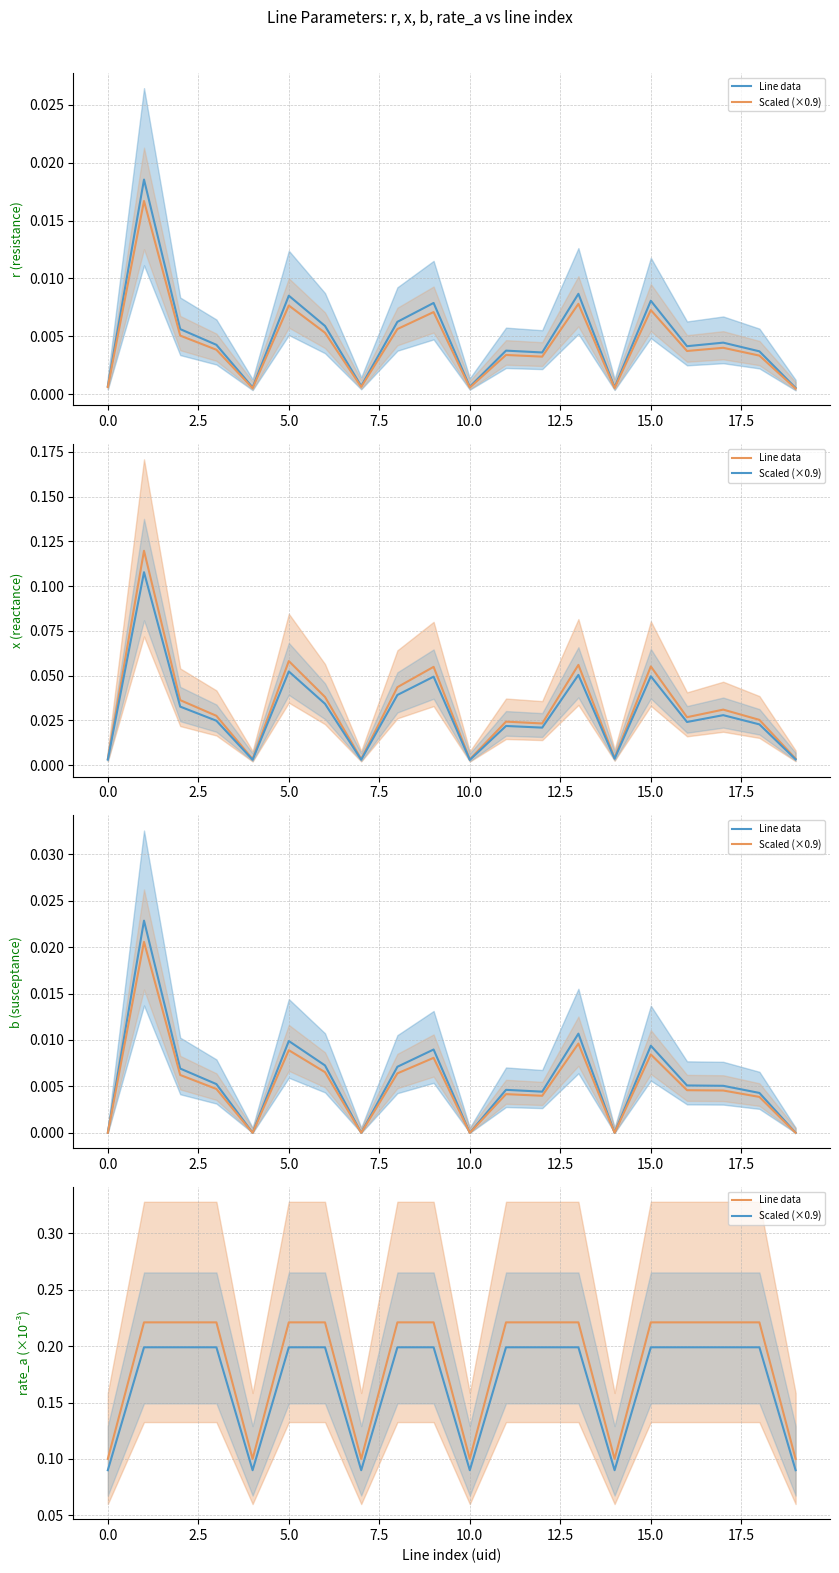

What is the value of the Line data point at the 11th from the left?

0.1